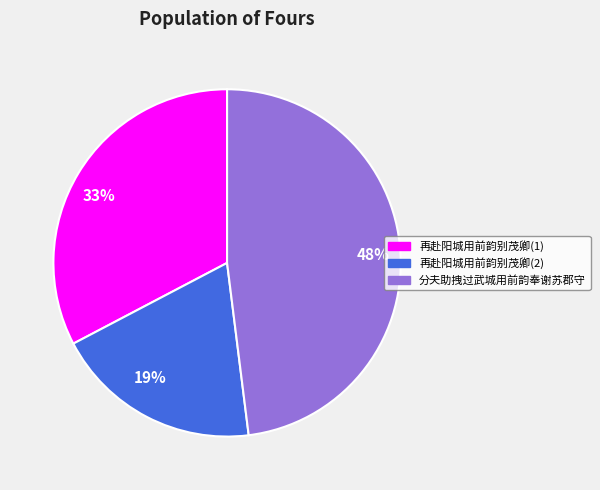

What percentage is the 48% slice, to the nearest percent?

48%